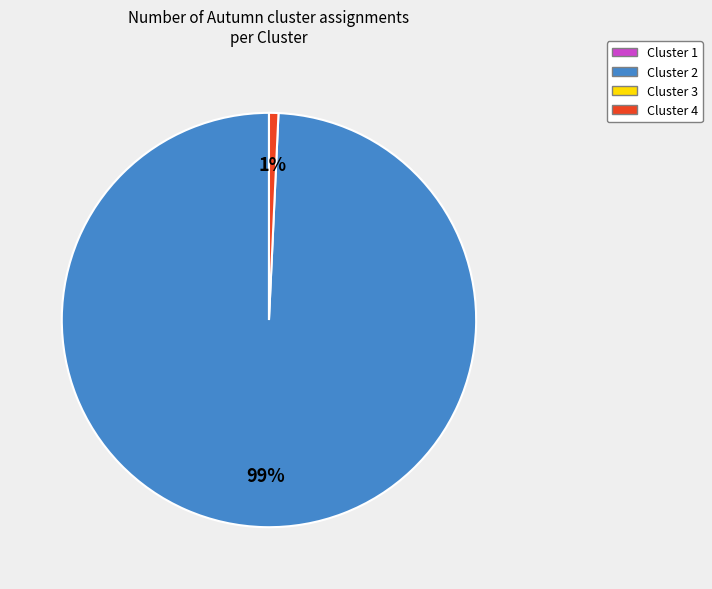

To the nearest percent, what is the average slice percentage?

50%